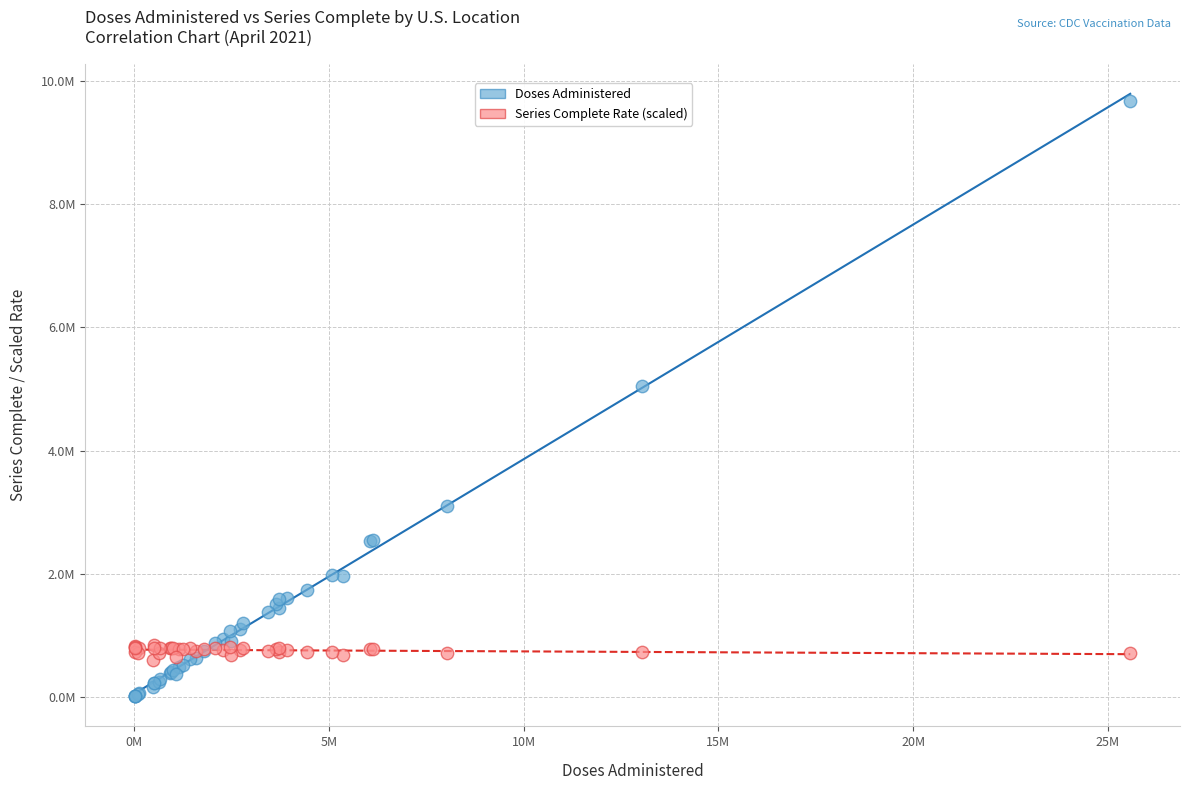

Which series reaches the maximum Y coordinate?

Doses Administered